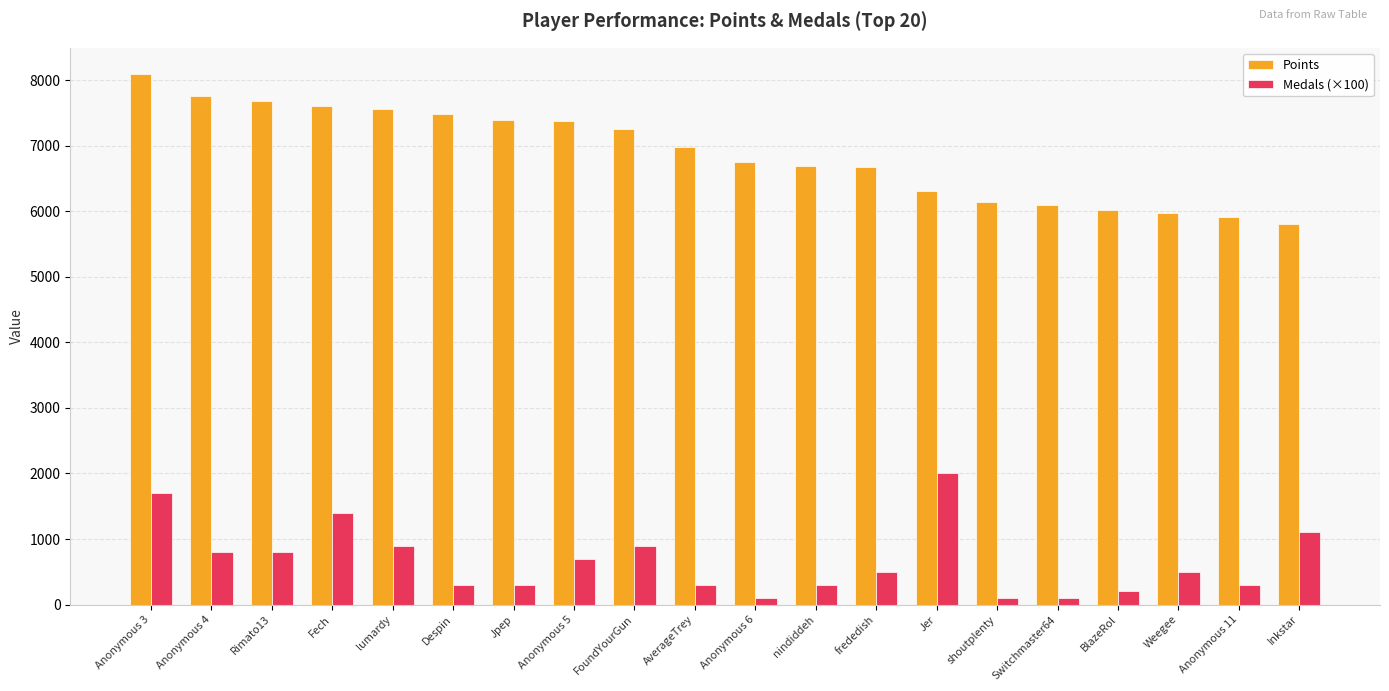

What is the value of the Points bar at the 14th from the left?

6310